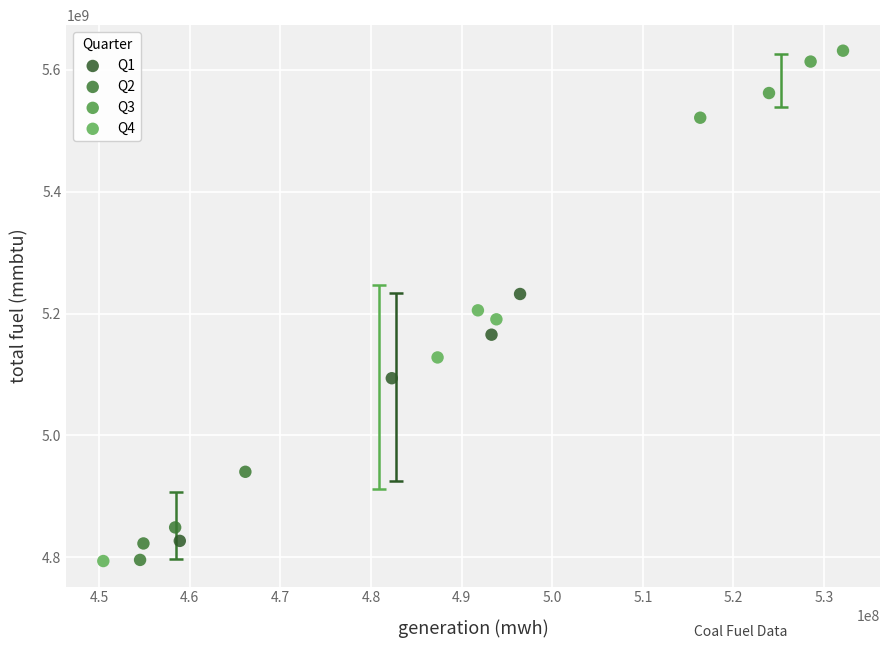

Which series reaches the maximum Y coordinate?

Q3